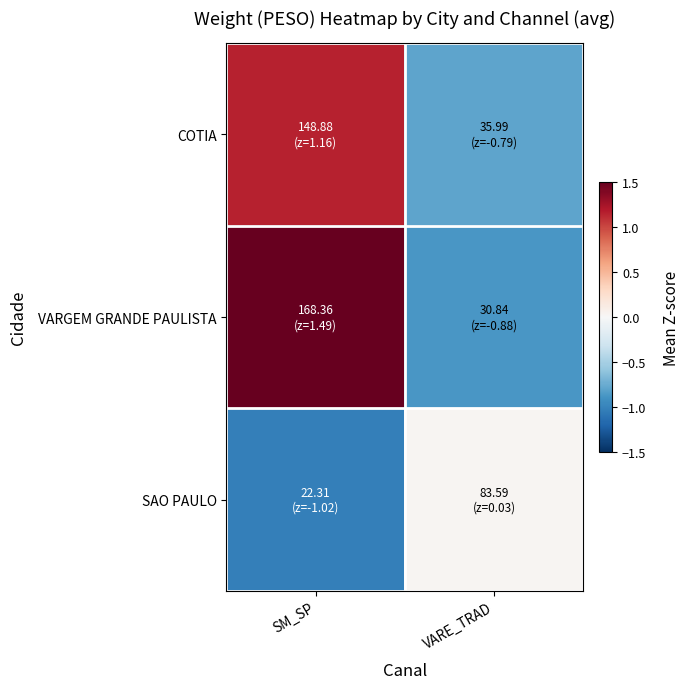

Reading left to right, list all the values displayed in this chart.

COTIA: SM_SP=1.2	VARE_TRAD=-0.8
VARGEM GRANDE PAULISTA: SM_SP=1.5	VARE_TRAD=-0.9
SAO PAULO: SM_SP=-1.0	VARE_TRAD=0.0